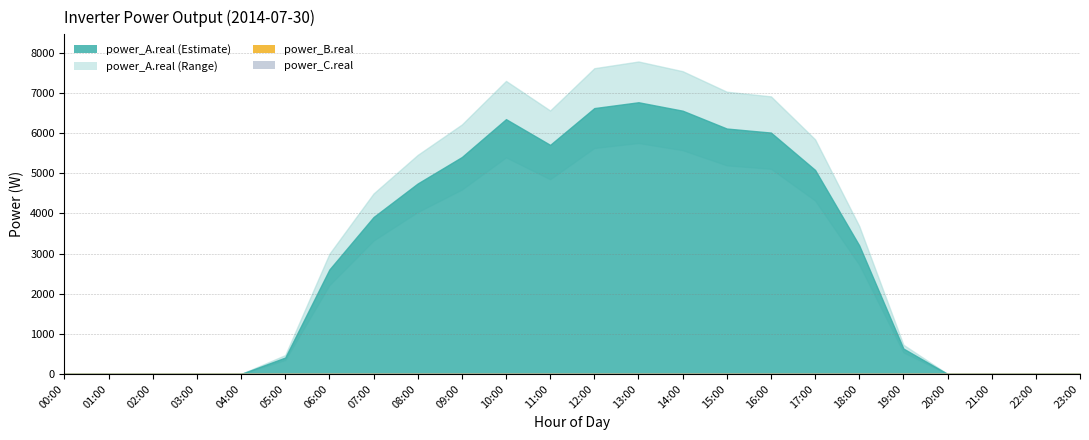

True or false: power_A.real and power_C.real cross at least once.

False